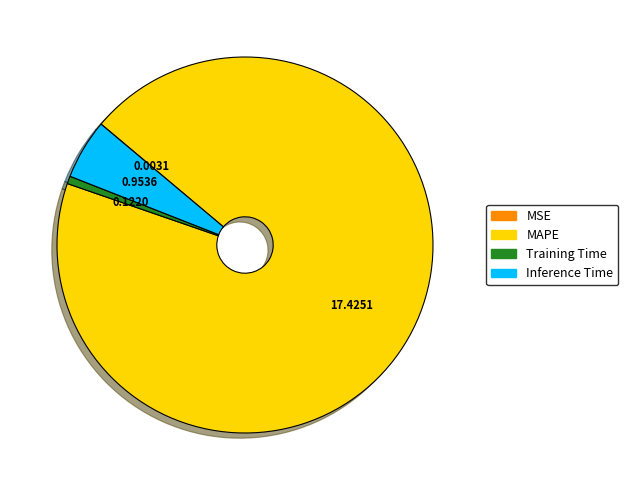

Between Inference Time and Training Time, which is larger?

Inference Time